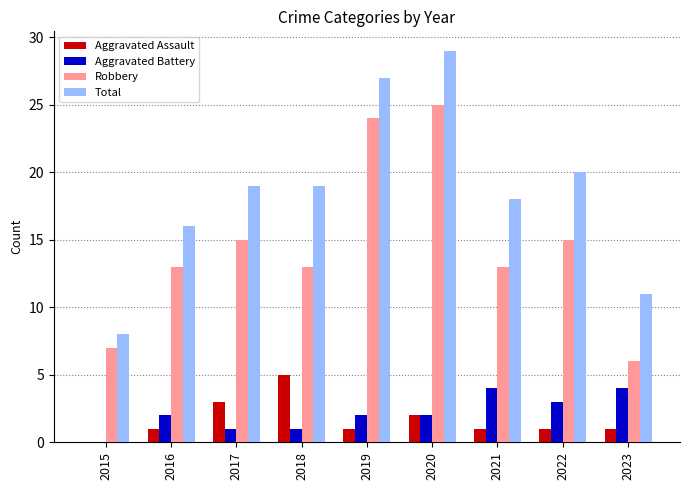

At which category is the sum across all series the highest?

2020